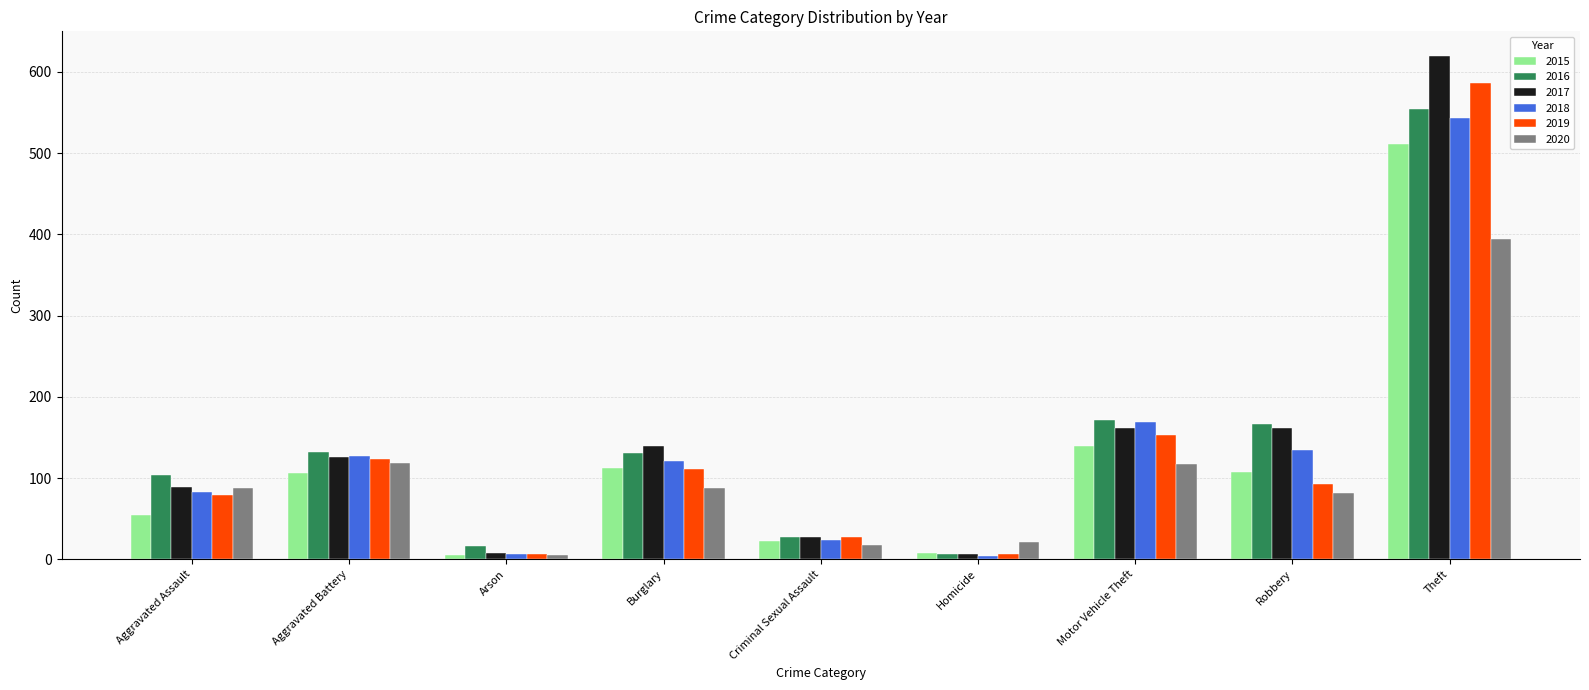

How many values in the 2017 series are below 126?

4